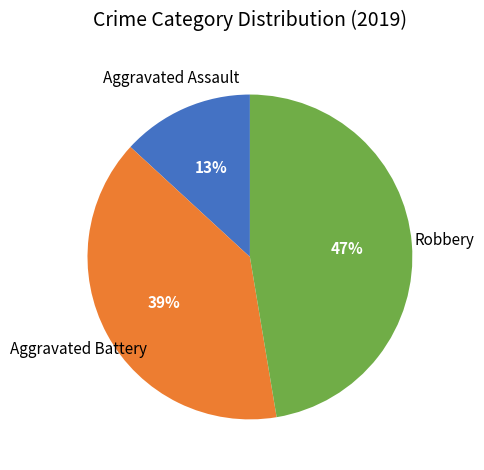

Is there a majority slice in this chart?

No